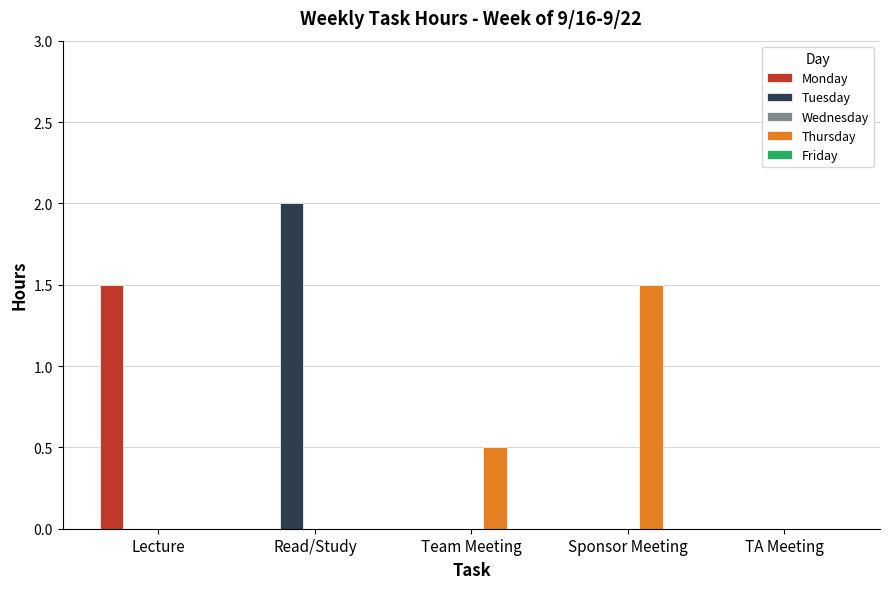

Which series changed the most between Read/Study and TA Meeting?

Tuesday